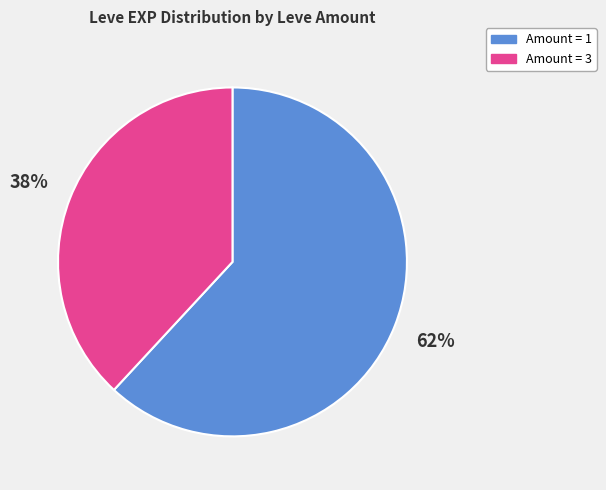

Is there a majority slice in this chart?

Yes